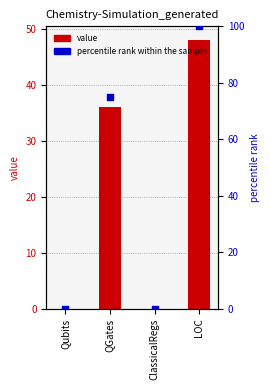

Which series contains the highest Y value?

percentile rank within the sample